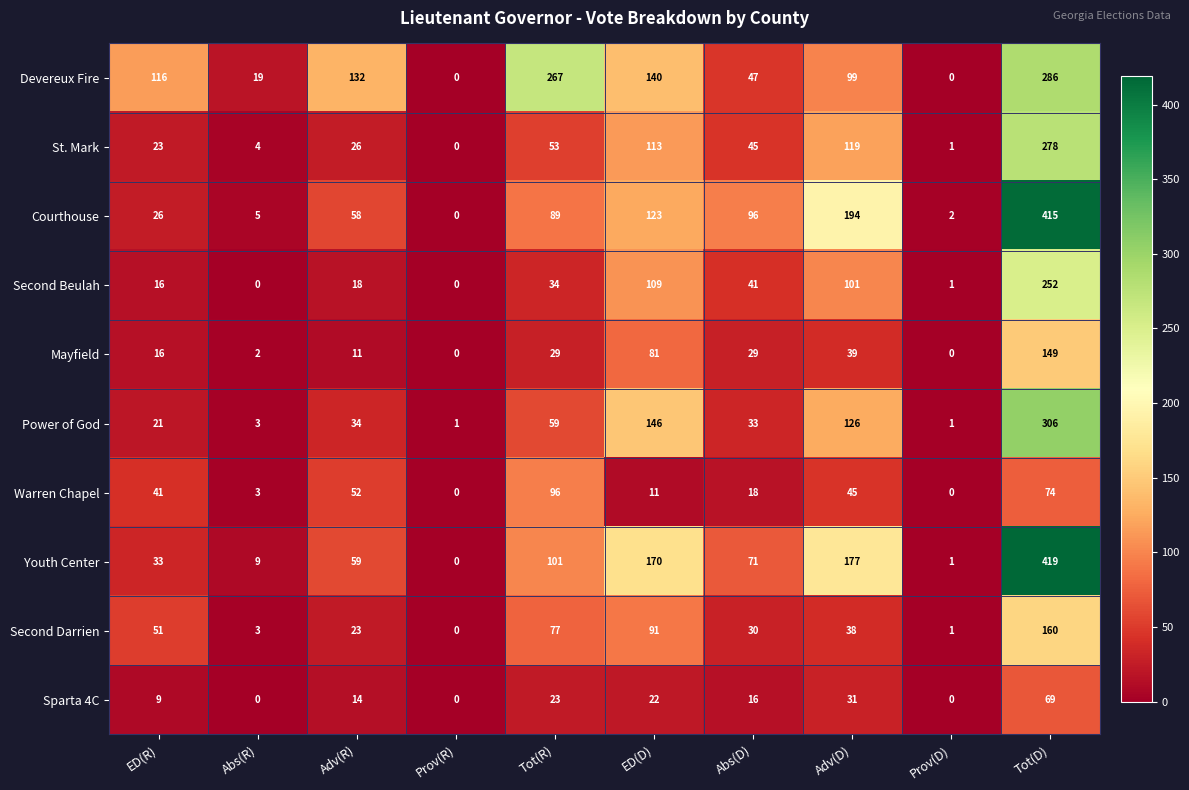

At how many categories does at least one series exceed 243?

2